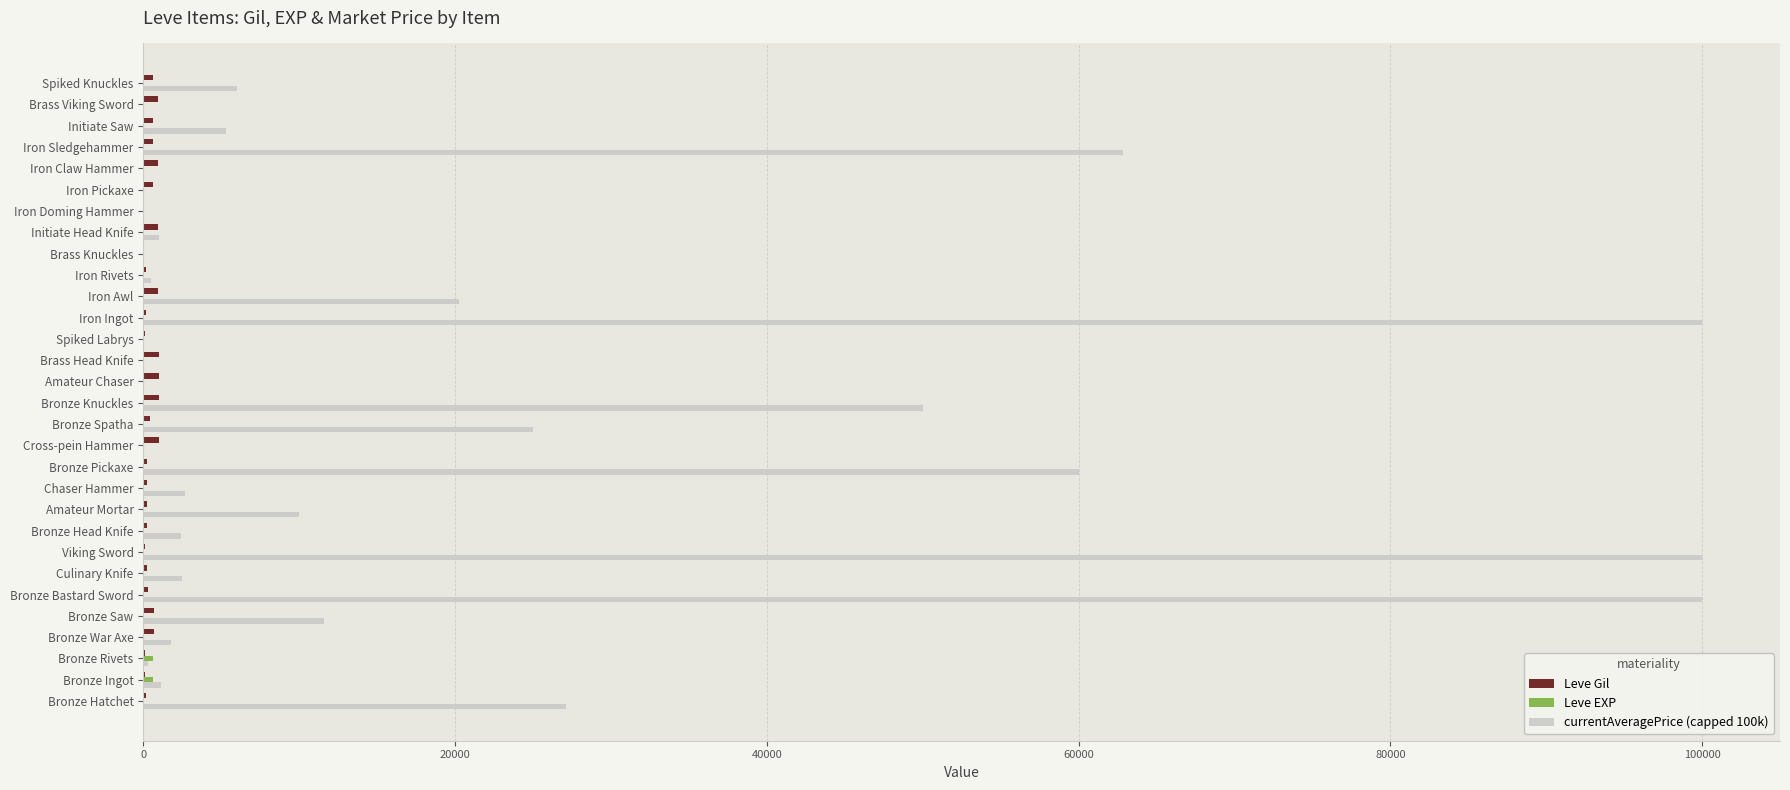

Count the number of data series in this chart.

3